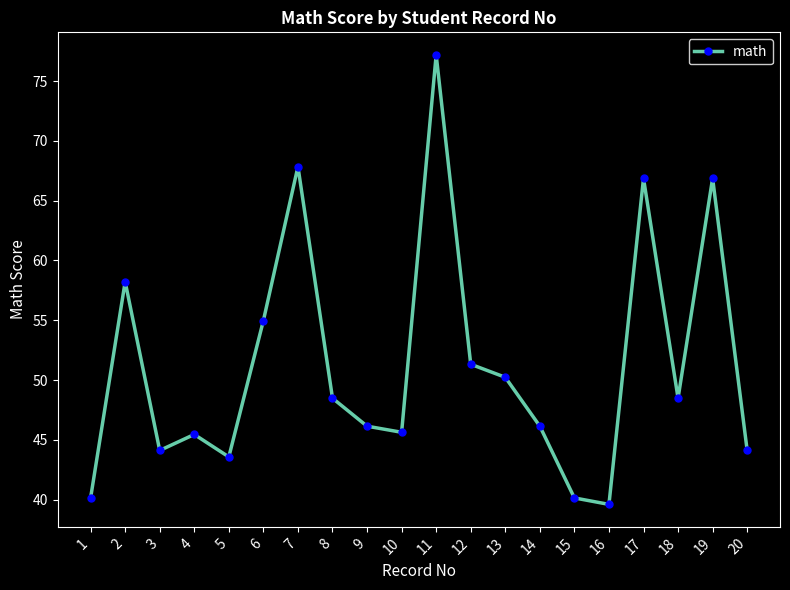

How many distinct data groups are displayed?

1